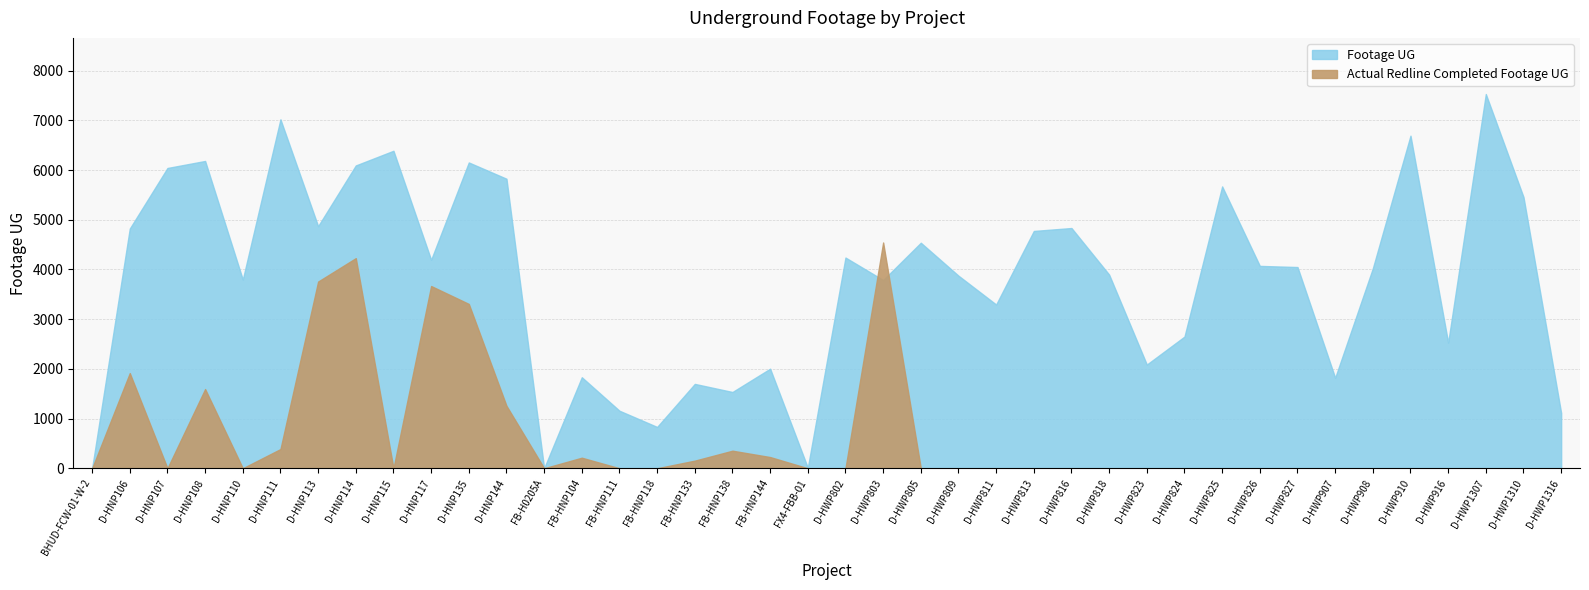

Is the value of Footage UG at D-HWP916 greater than the value of Actual Redline Completed Footage UG at FB-HNP138?

Yes